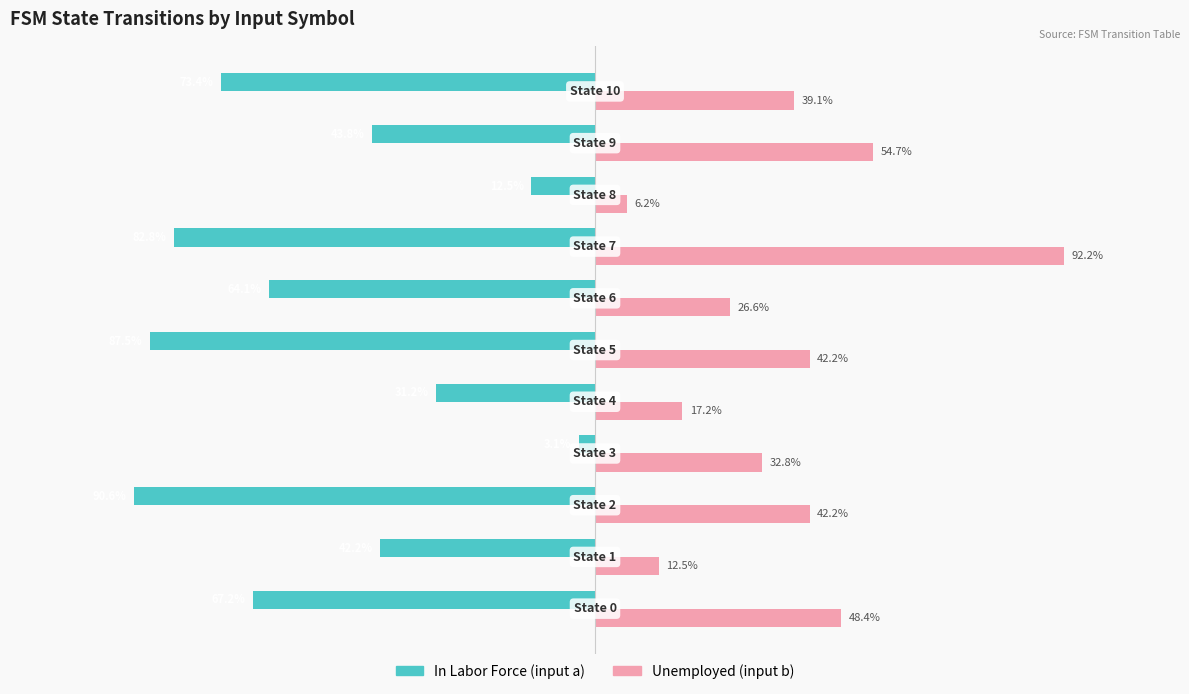

List the series in order of their overall mean, lowest first.

In Labor Force (input a), Unemployed (input b)